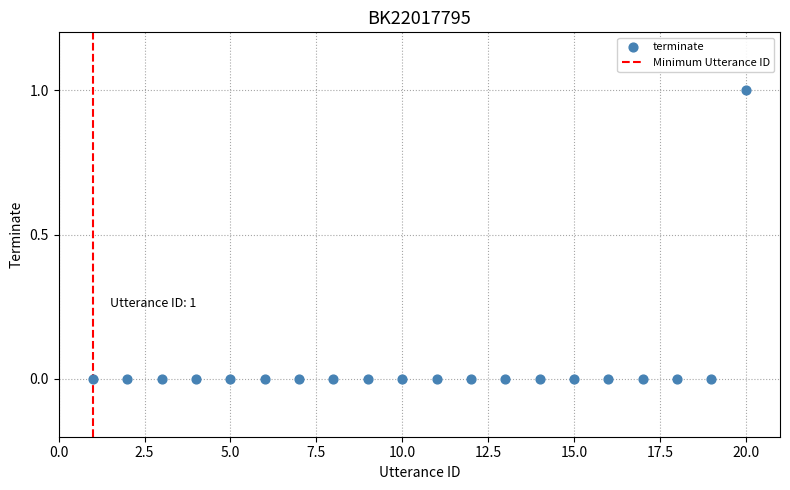

How many points are shown in the scatter plot?

20